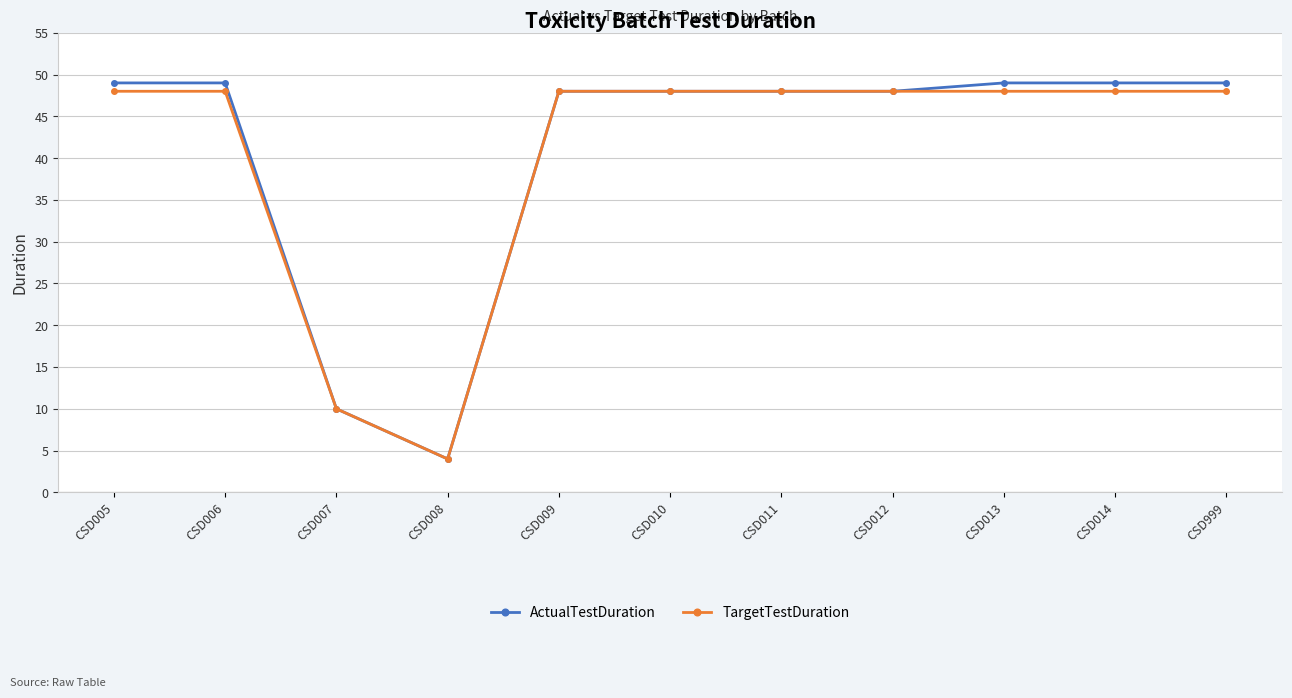

Which series has the widest spread of values?

ActualTestDuration